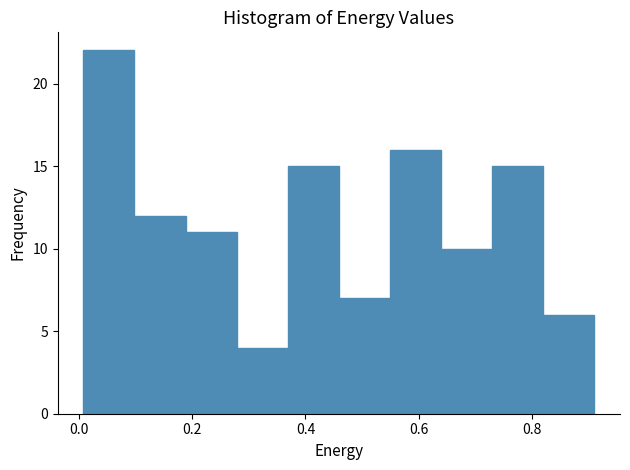

Reading left to right, transcribe this chart: for each bar, give the range it covers on the x-axis and its height. Neither the bar edges nor the heights are printed on the chart, so give them approximately, as read against the axes.

0.00 to 0.10: 22
0.10 to 0.18: 12
0.18 to 0.28: 11
0.28 to 0.36: 4
0.36 to 0.46: 15
0.46 to 0.54: 7
0.54 to 0.64: 16
0.64 to 0.72: 10
0.72 to 0.82: 15
0.82 to 0.92: 6